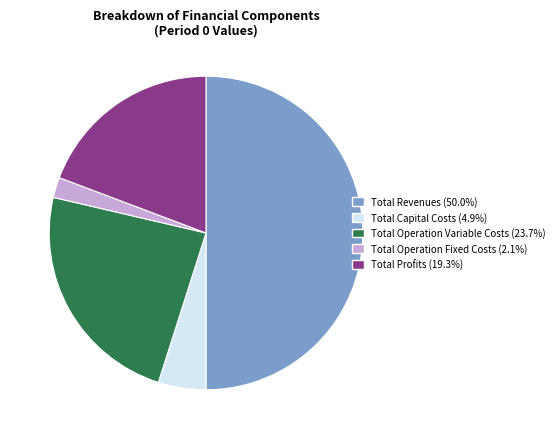

What is the majority slice?

Total Revenues